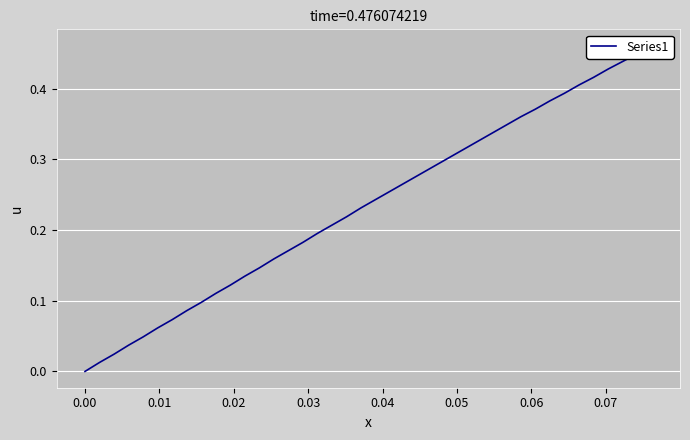

What is the difference between the maximum and minimum values?

0.5